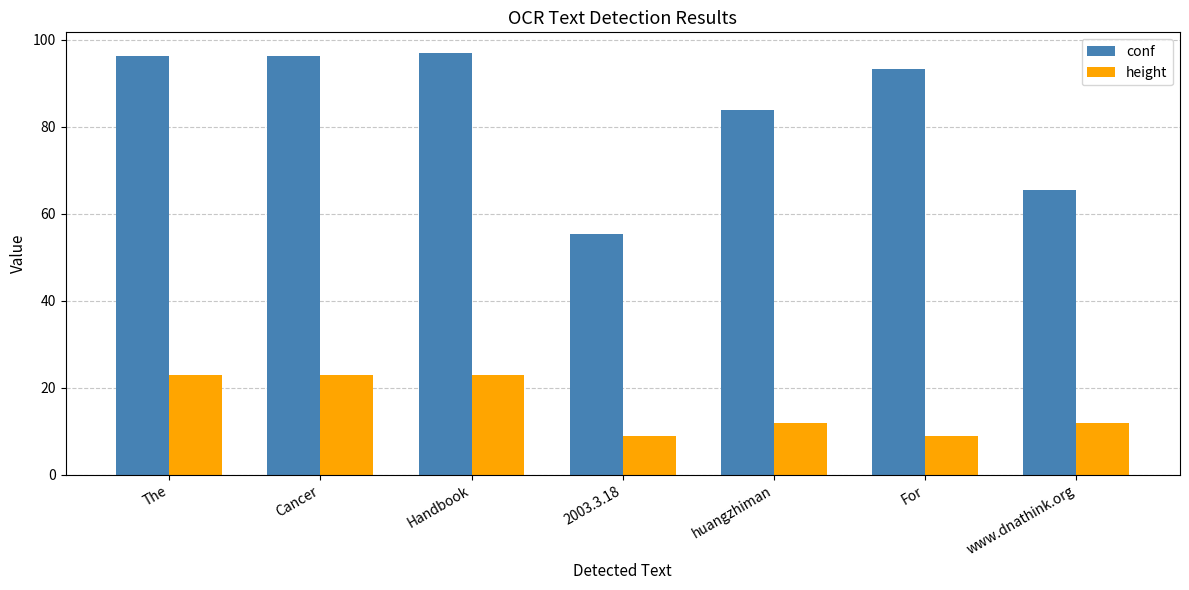

What is the difference between the height values at Handbook and For?

14.0